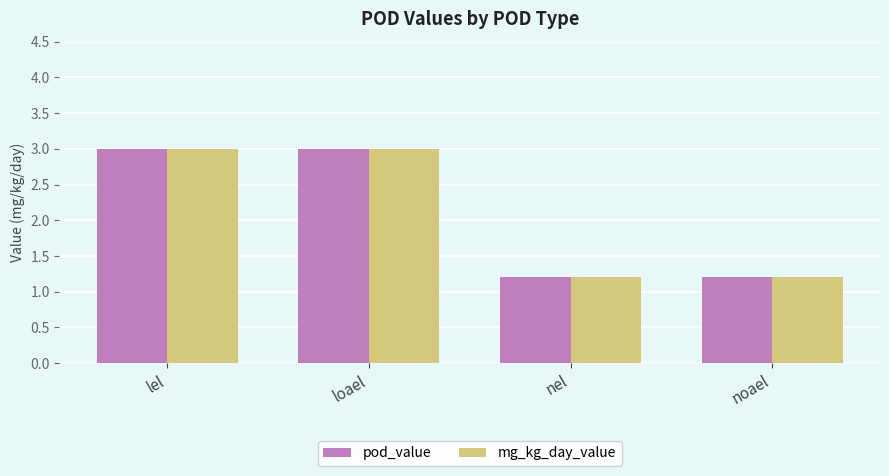

How many mg_kg_day_value values are between 1 and 3?

4